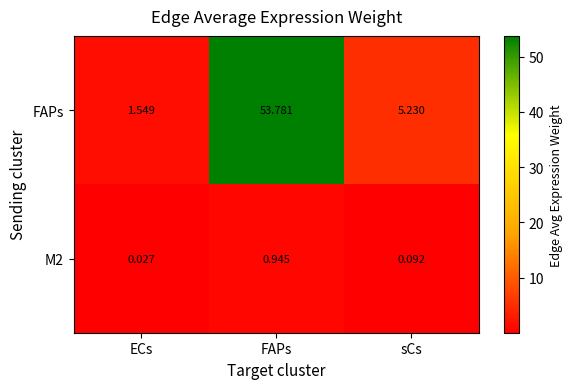

What is the difference between the highest and lowest values at sCs?

5.1